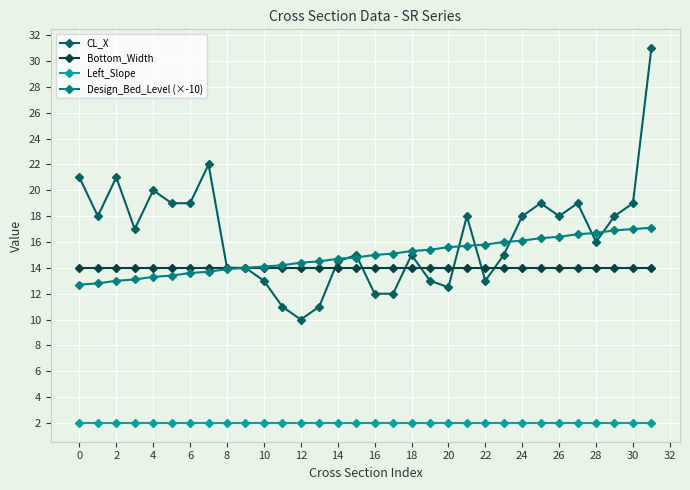

True or false: Left_Slope and Bottom_Width intersect in this chart.

False